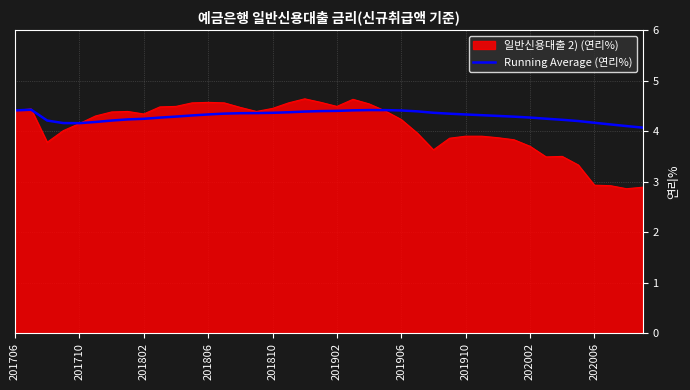

What is the highest value of the Running Average (연리%) series?

4.4